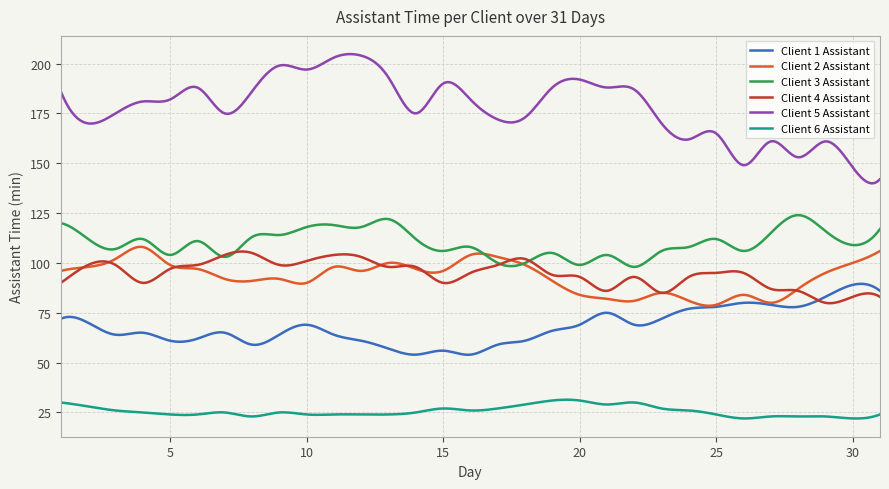

Which series has the largest total across all categories?

Client 5 Assistant